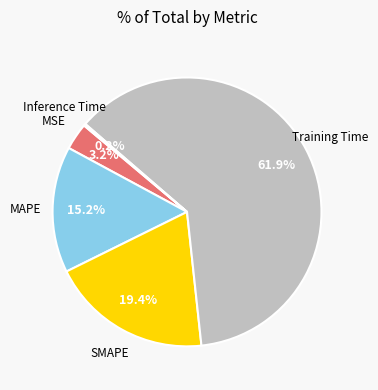

The MAPE slice represents 15% of the pie. True or false?

True